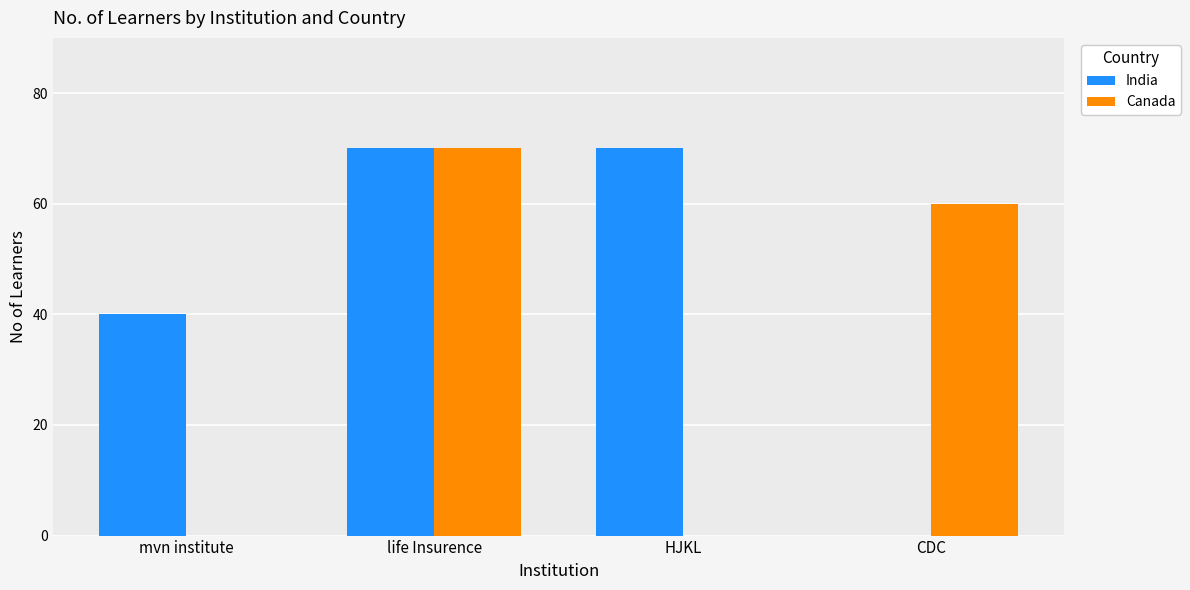

How many data points does each series have?

4